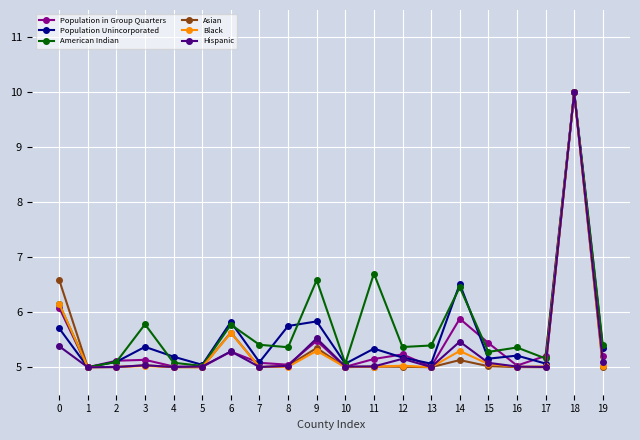

True or false: Population in Group Quarters has more than 2 points higher than both neighbors.

True